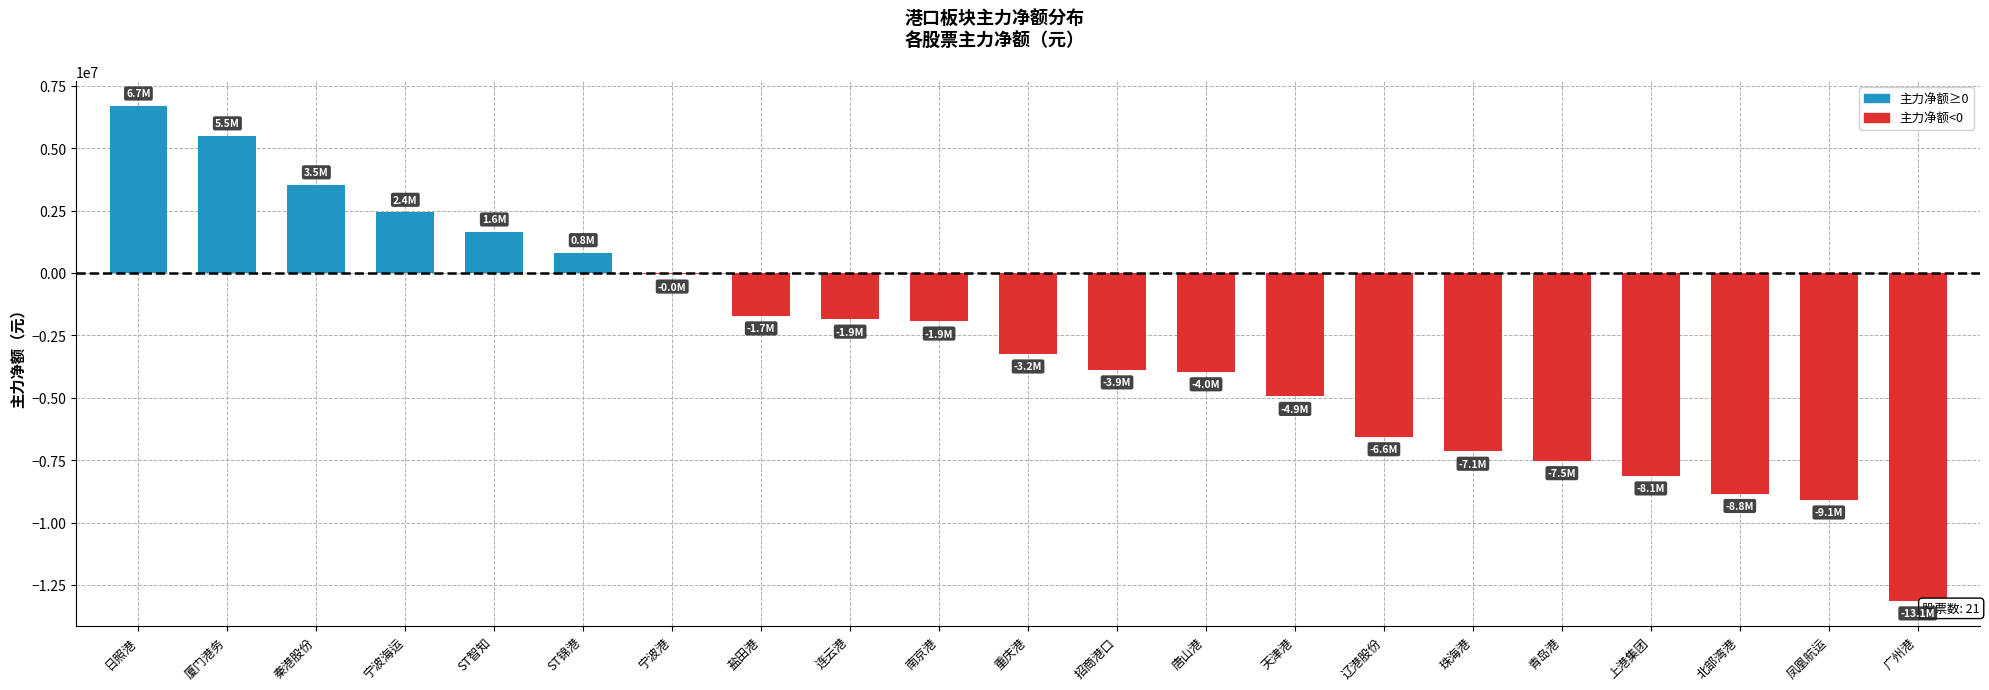

Between 上港集团 and 珠海港, which is larger?

珠海港